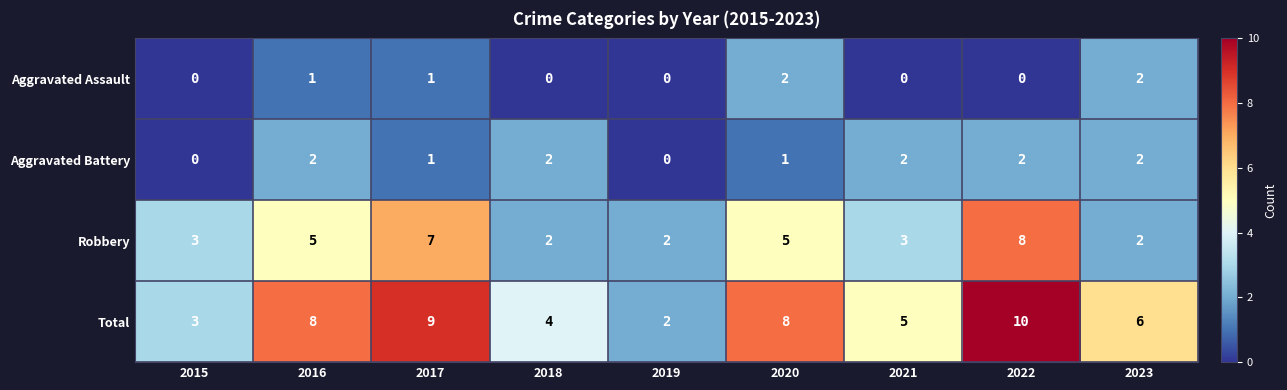

At which category is the sum across all series the highest?

2022